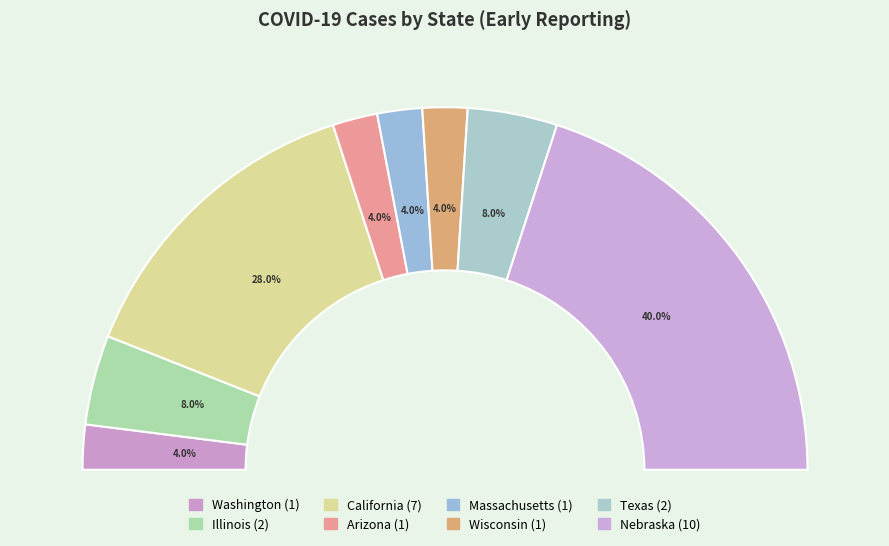

What percentage is the Nebraska slice, to the nearest percent?

40%